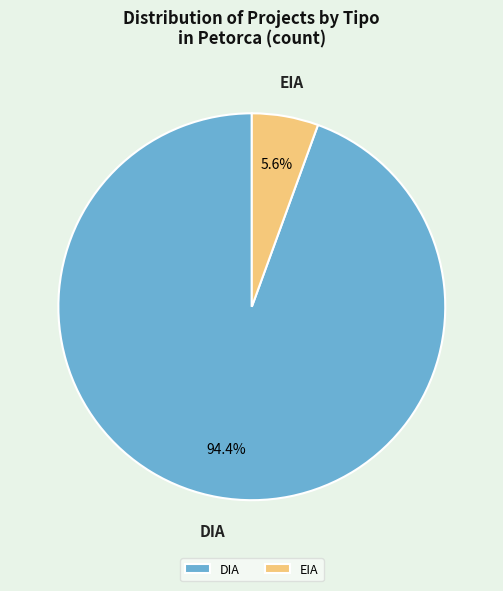

What is the largest slice in the pie chart?

DIA